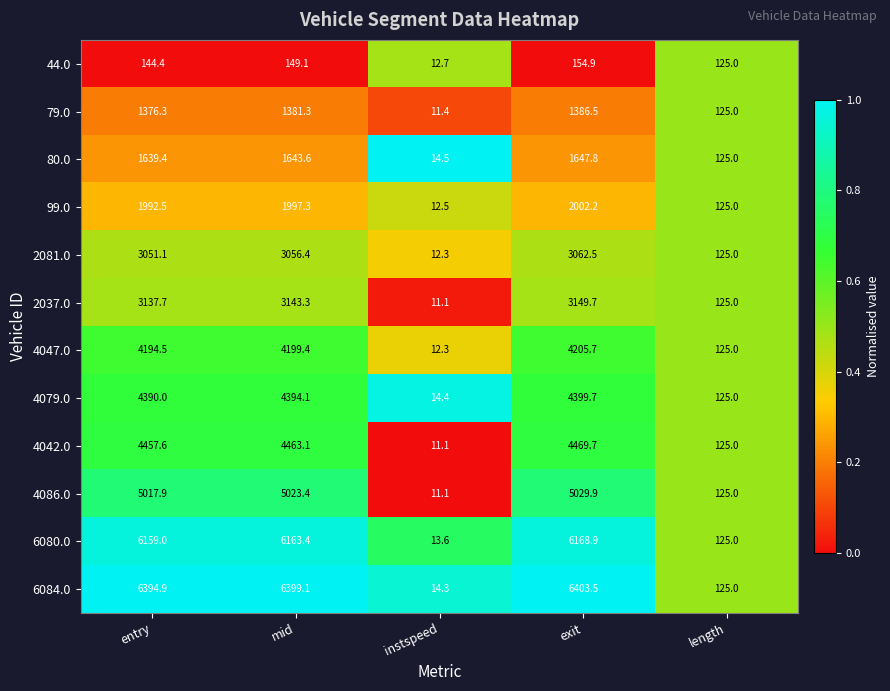

Which series has the widest spread of values?

6084.0